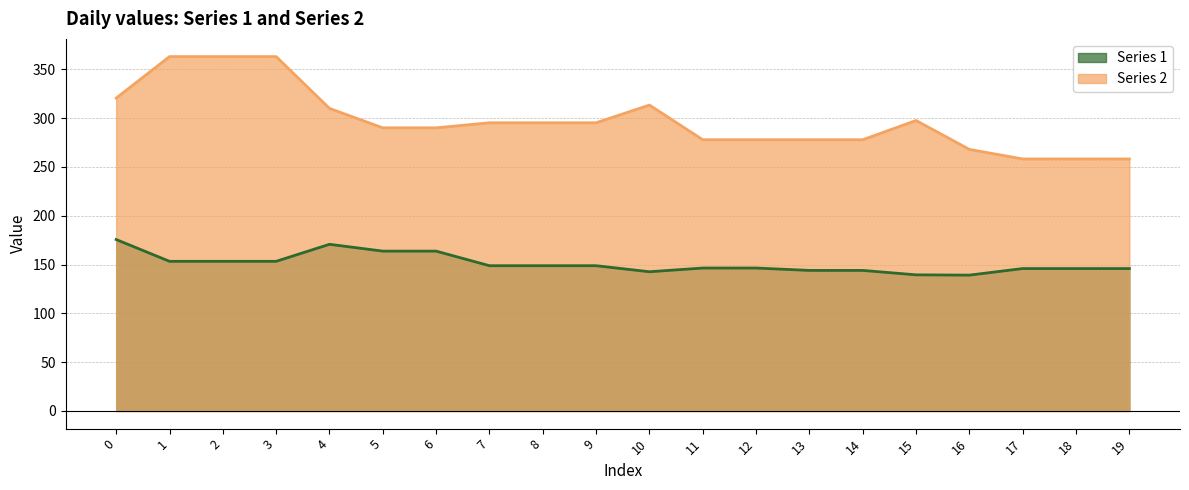

At which label does Series 2 reach its minimum?

17